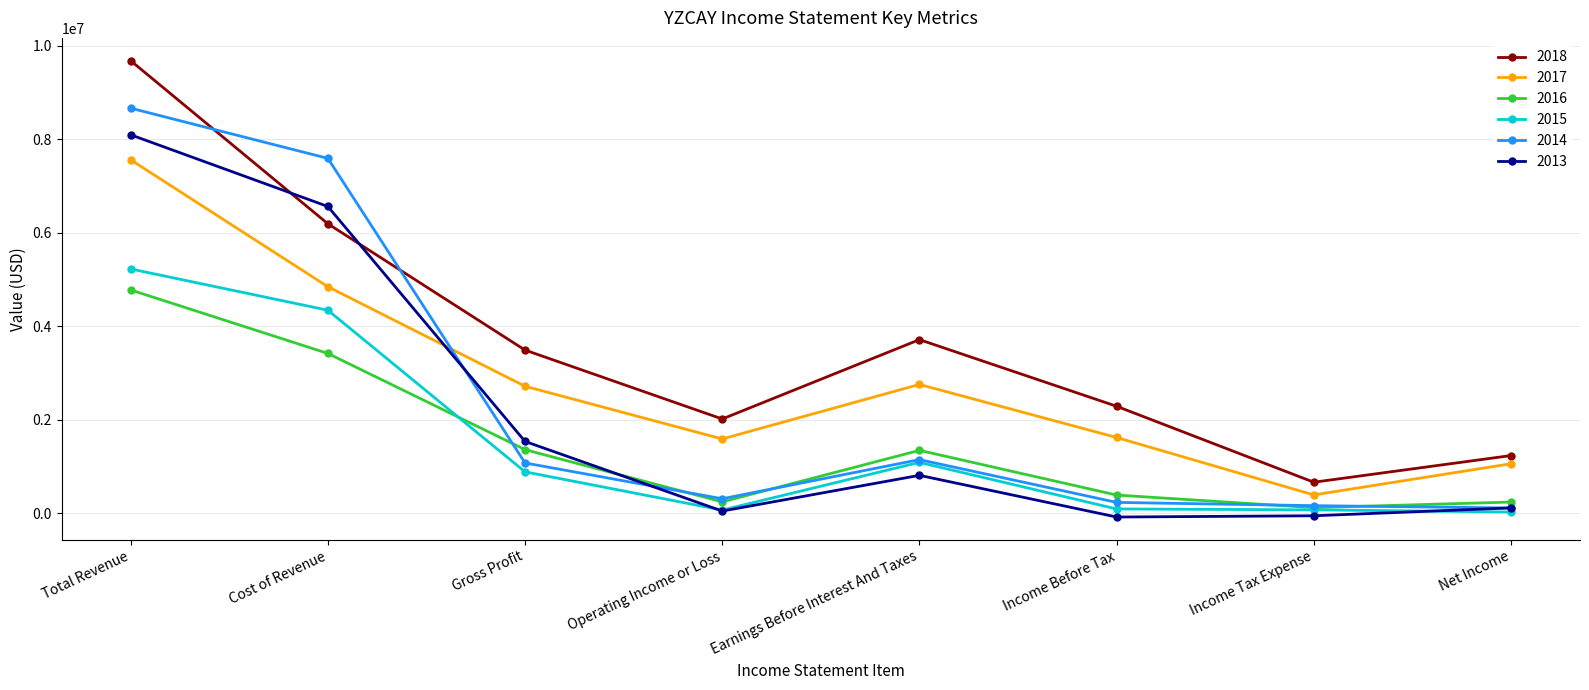

At which category does 2013 reach its first local peak?

Earnings Before Interest And Taxes